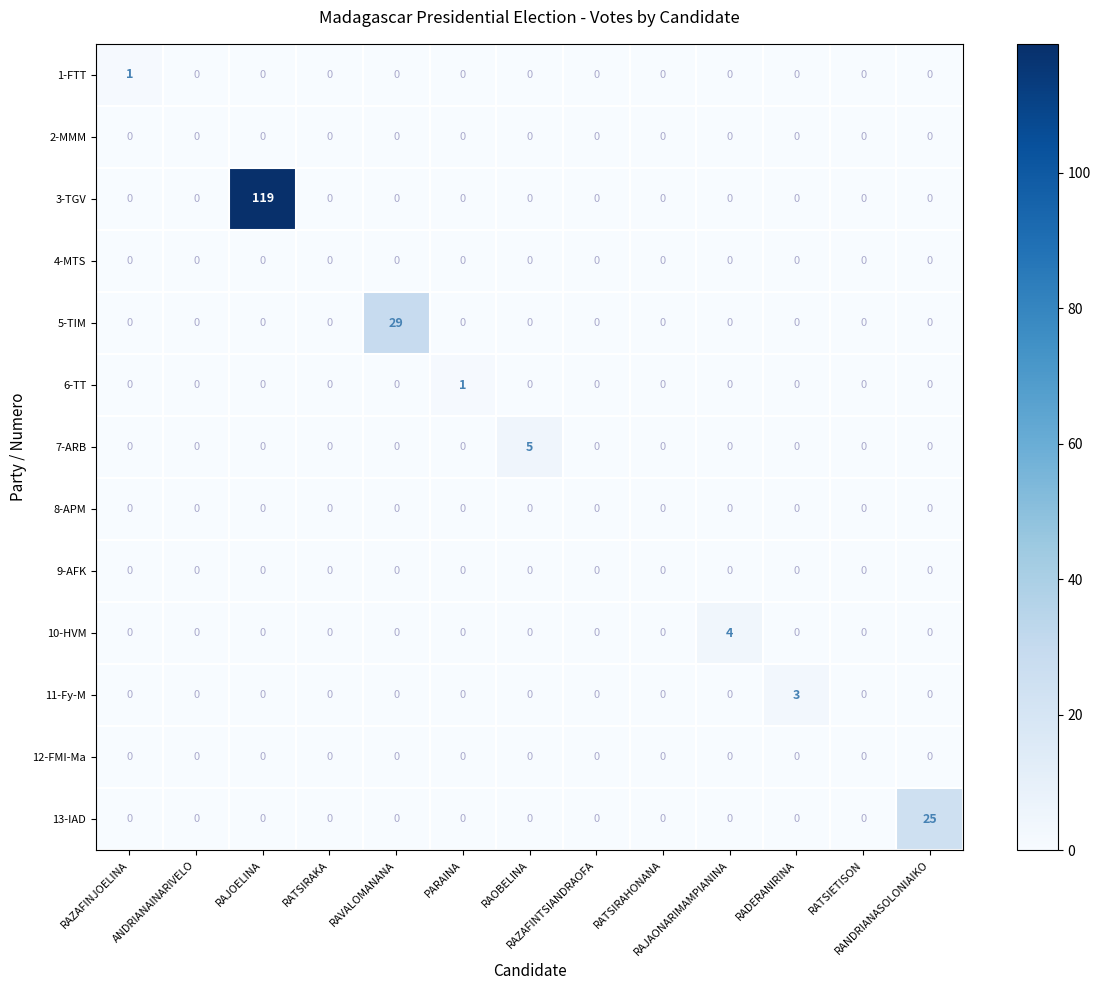

What is the maximum value shown in the chart?

119